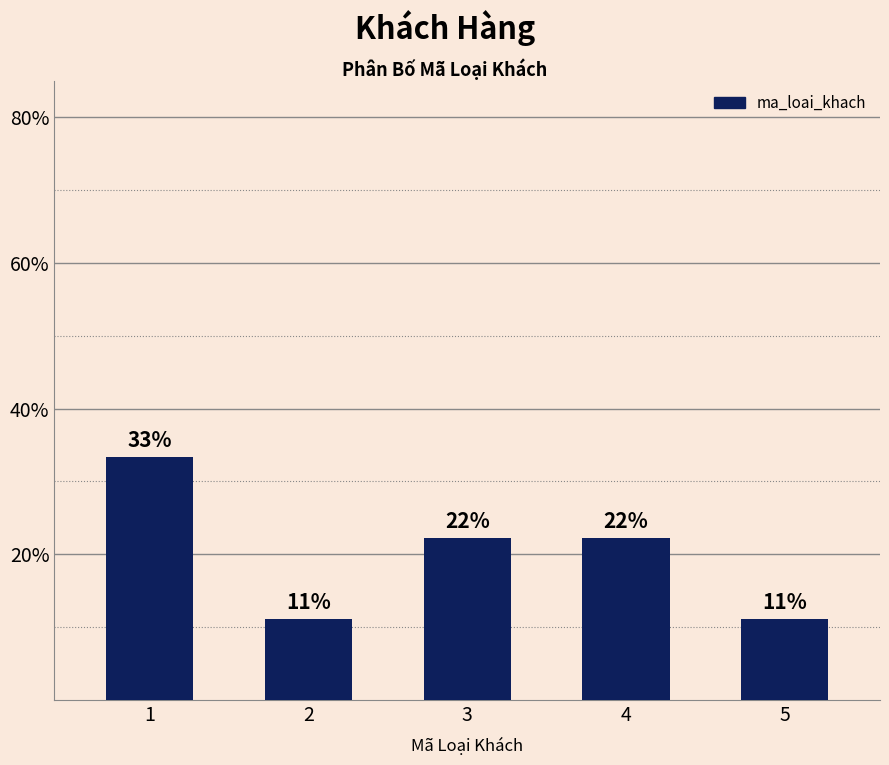

Between 2 and 5, which is larger?

2